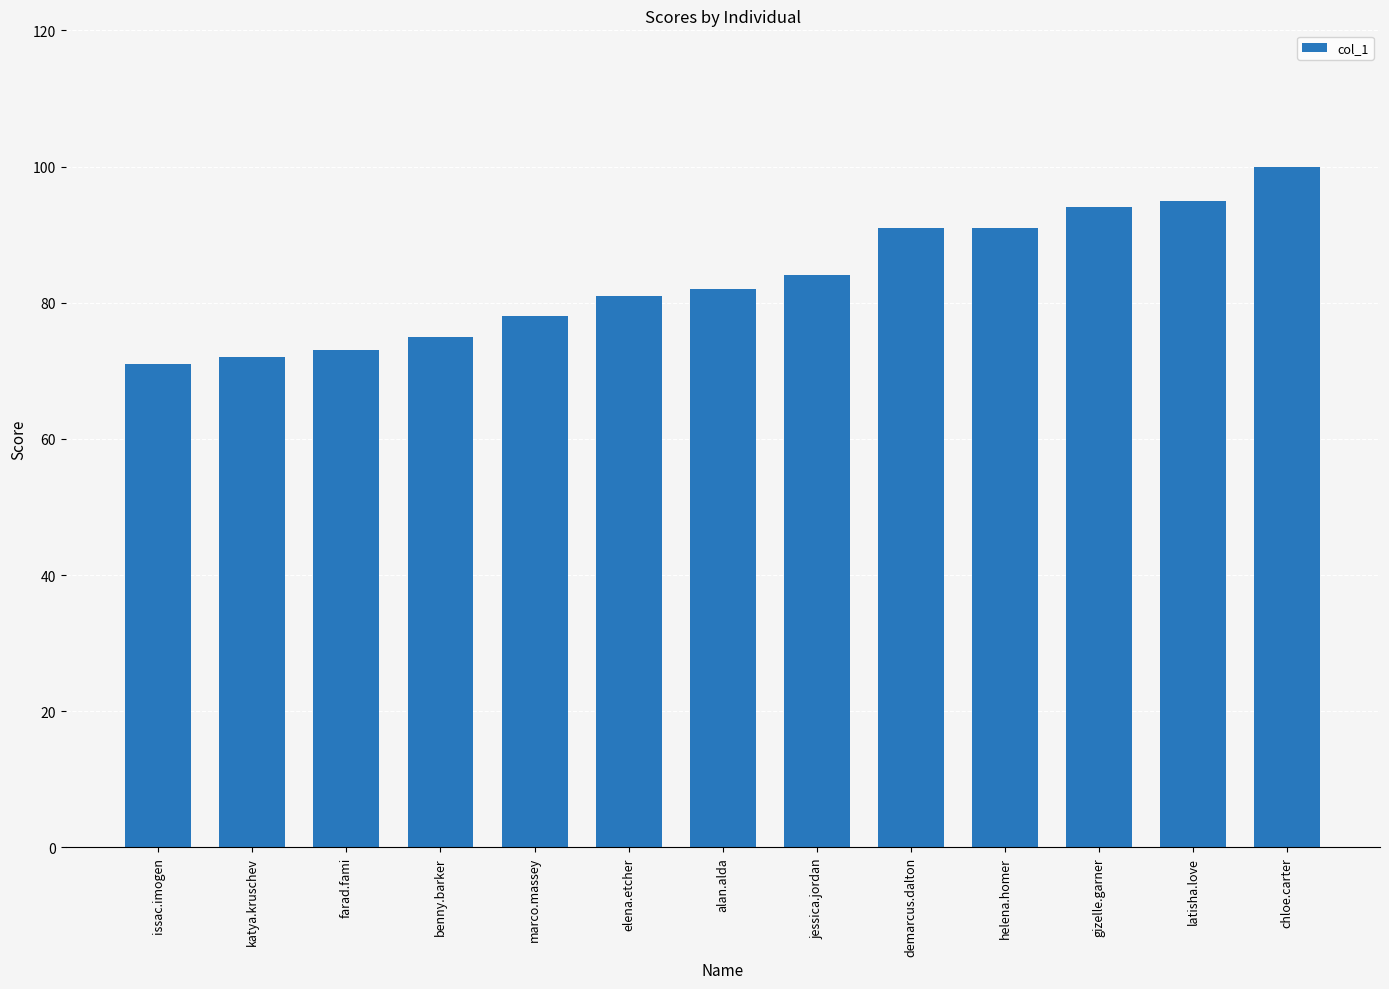

How many bars are there in total?

13